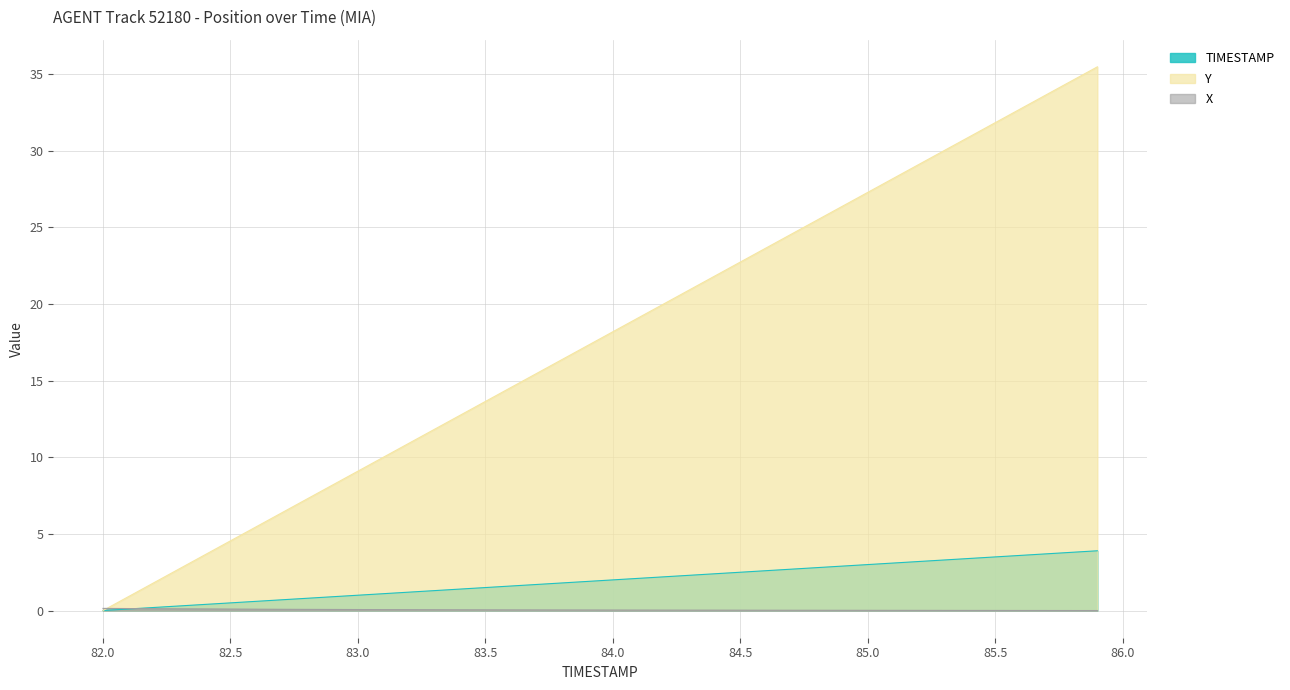

How many data points in Y are less than 18?

20